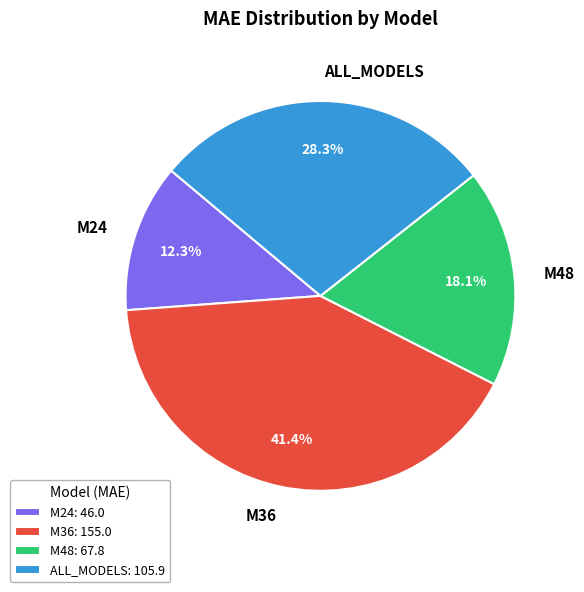

What is the ratio of the value at M36 to the value at M48?

2.3